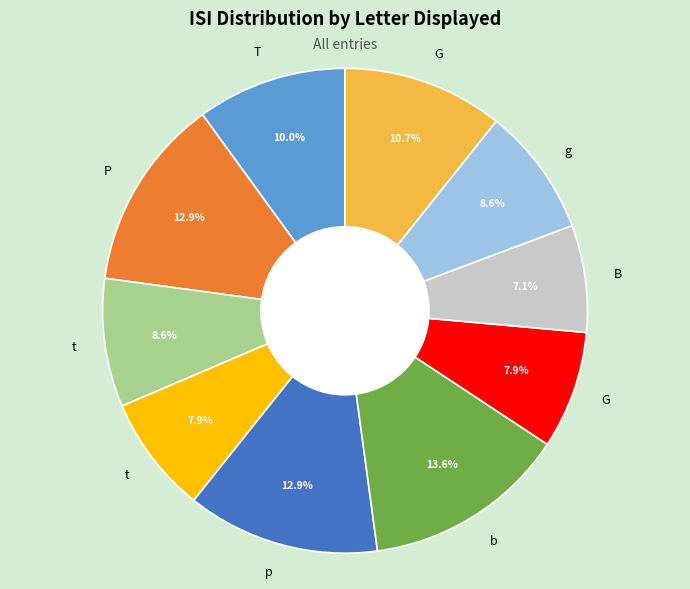

To the nearest percent, what is the average slice percentage?

10%